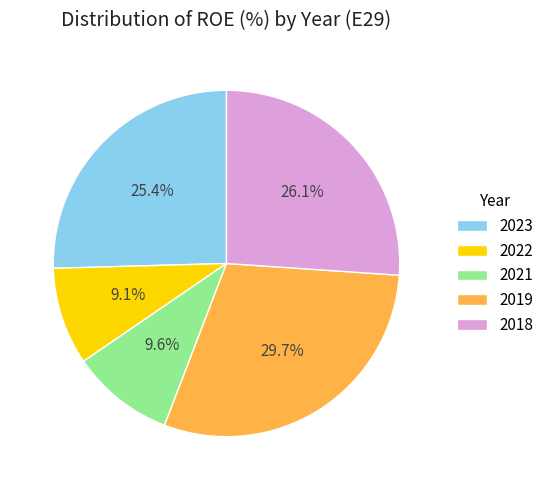

To the nearest percent, what is the difference between the largest and smallest slice percentages?

21%